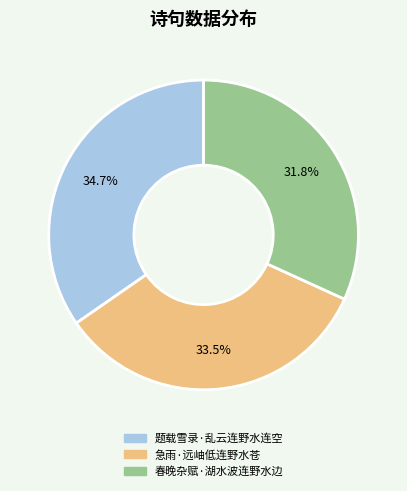

Which category has the biggest portion of the pie?

题载雪录·乱云连野水连空